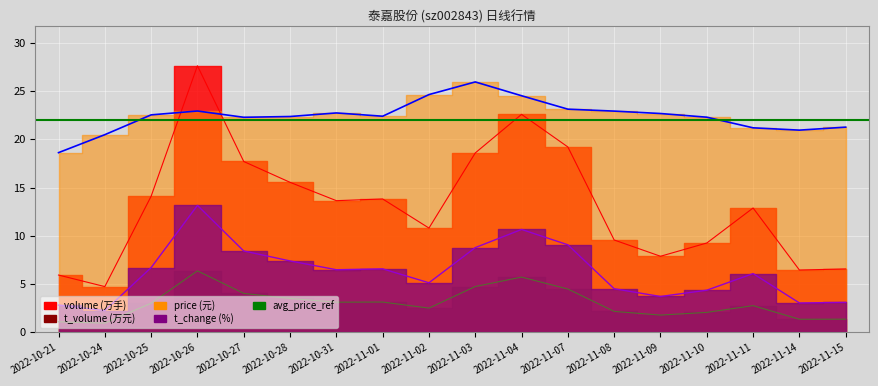

True or false: price and t_volume intersect in this chart.

False